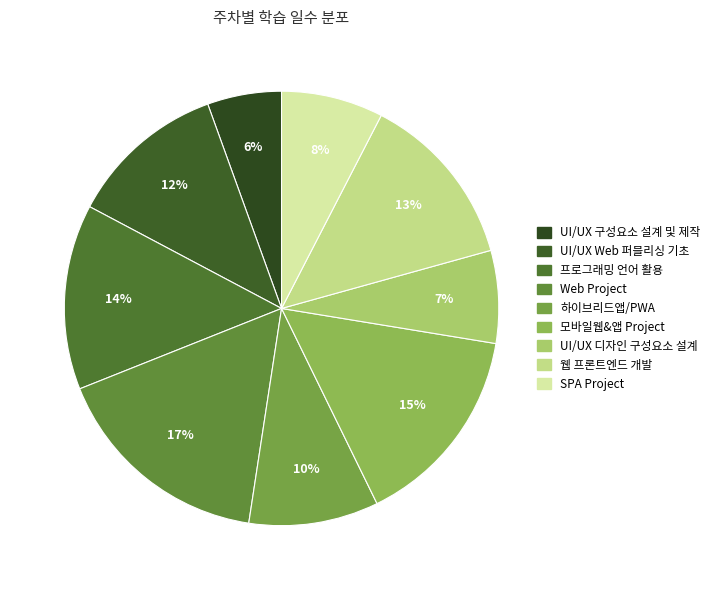

Count the number of slices in the pie.

9